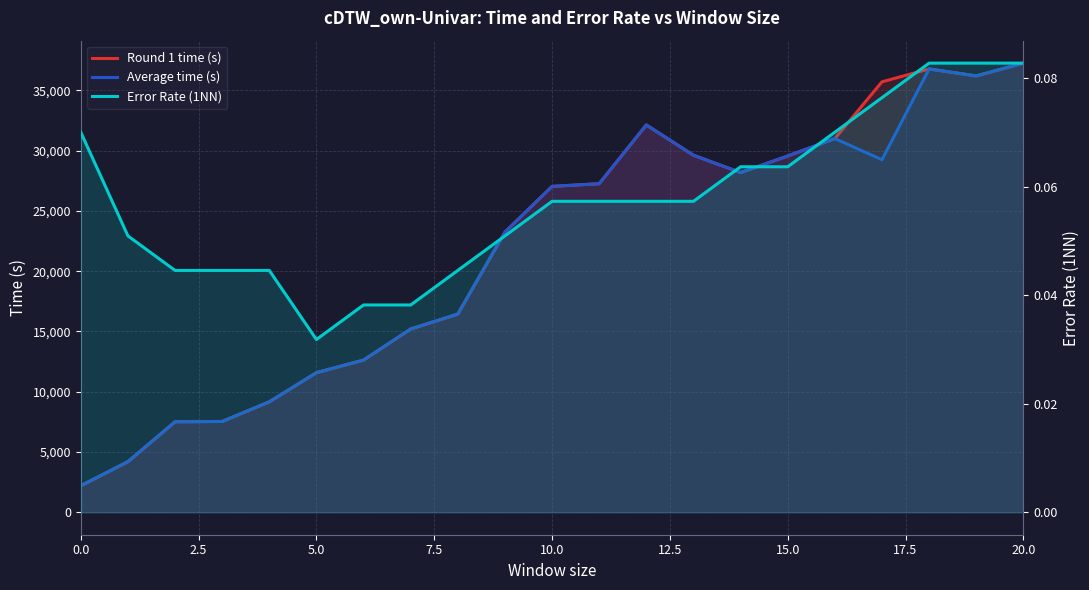

List the series in order of their peak value, highest first.

Round 1 time (s), Average time (s), Error Rate (1NN)